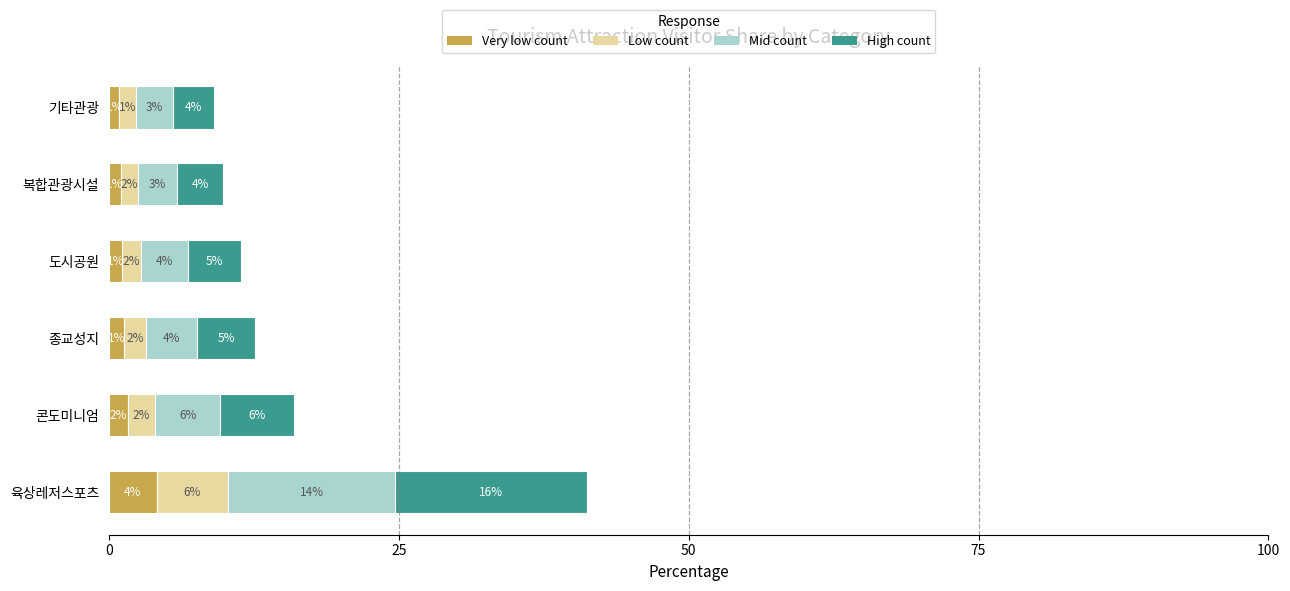

True or false: Very low count has a value of 1.3 at 종교성지.

True